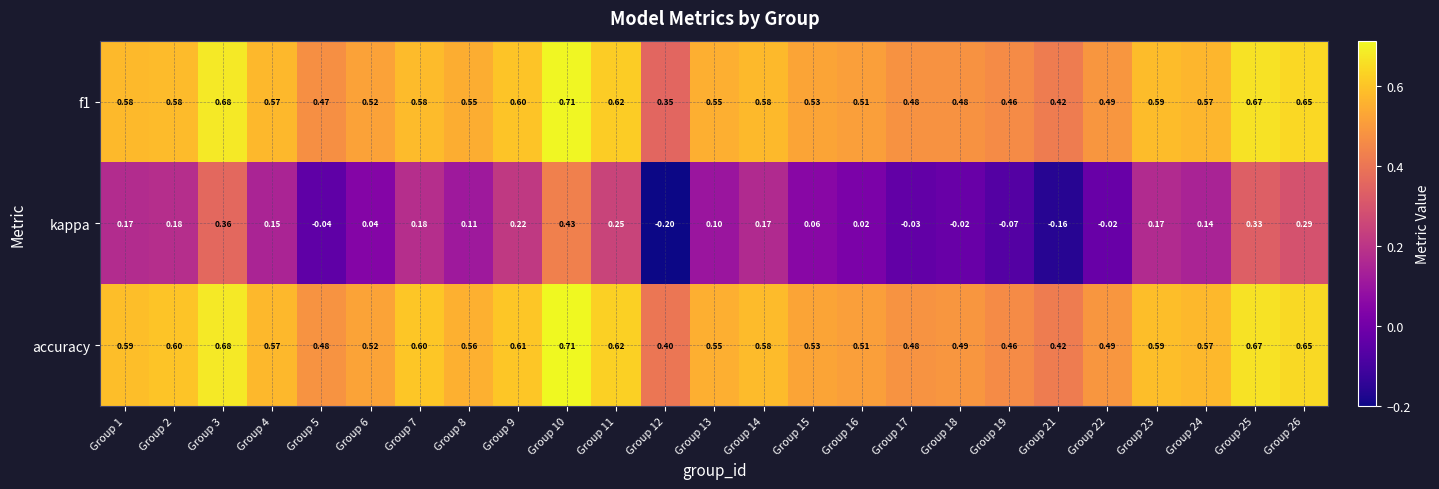

Which series has the widest spread of values?

kappa